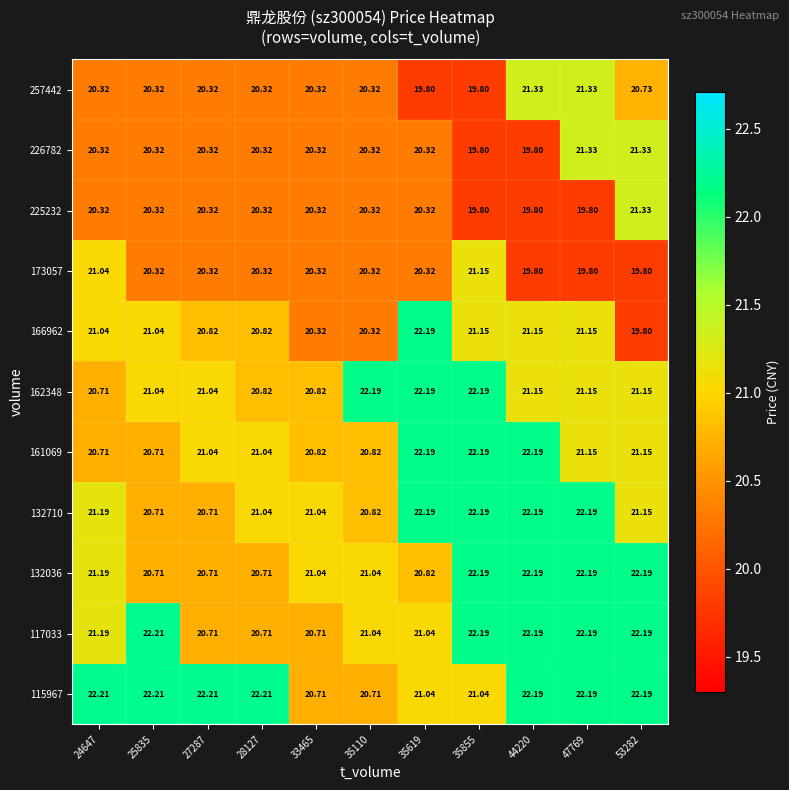

Is the value of 257442 at 47769 greater than the value of 117033 at 35619?

Yes